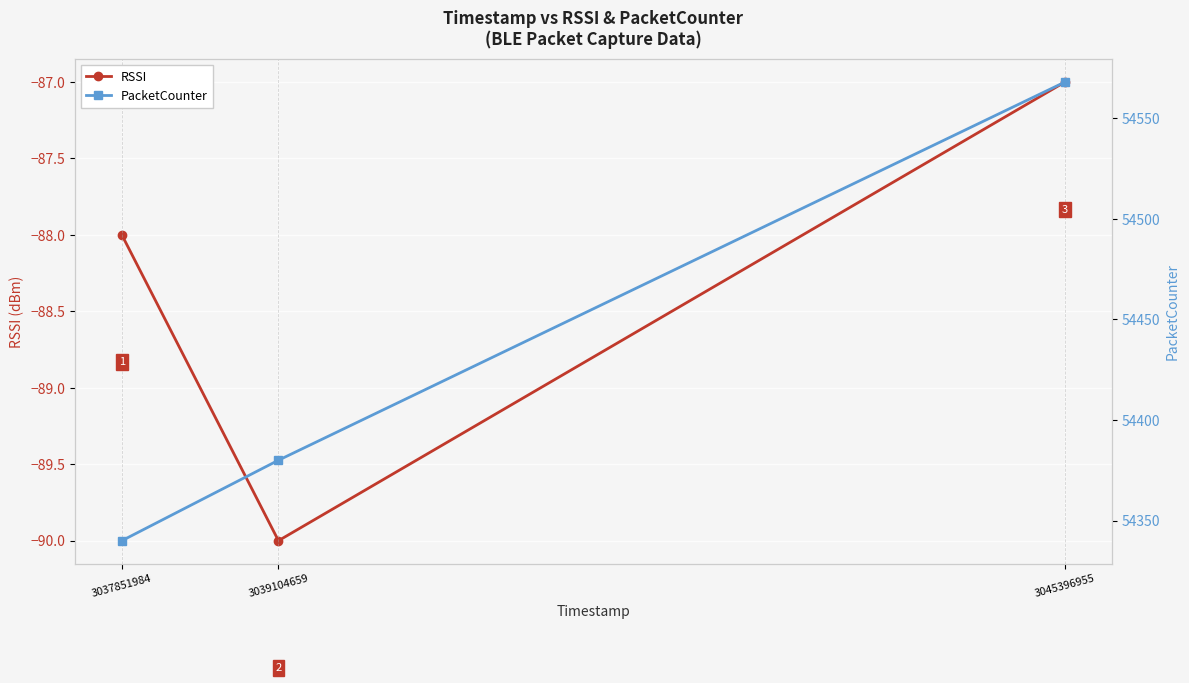

What is the smallest value displayed?

-90